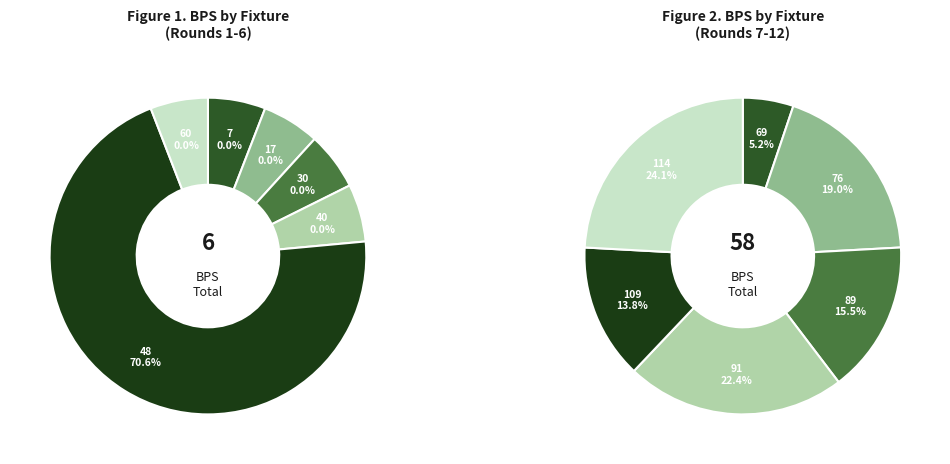

Count the number of slices in the pie.

12